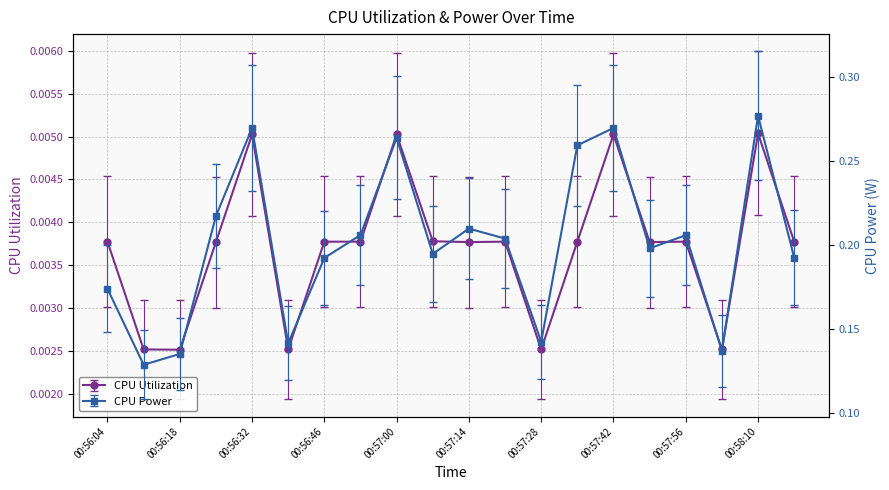

At which category is the sum across all series the highest?

00:58:10